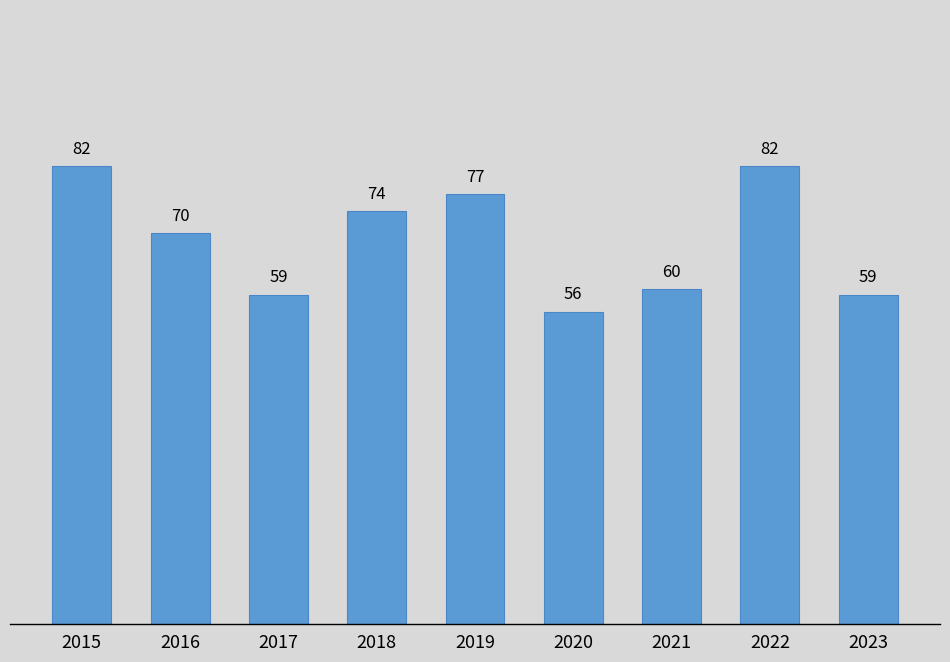

Approximately how many times larger is the value at 2023 compared to 2021?

1.0